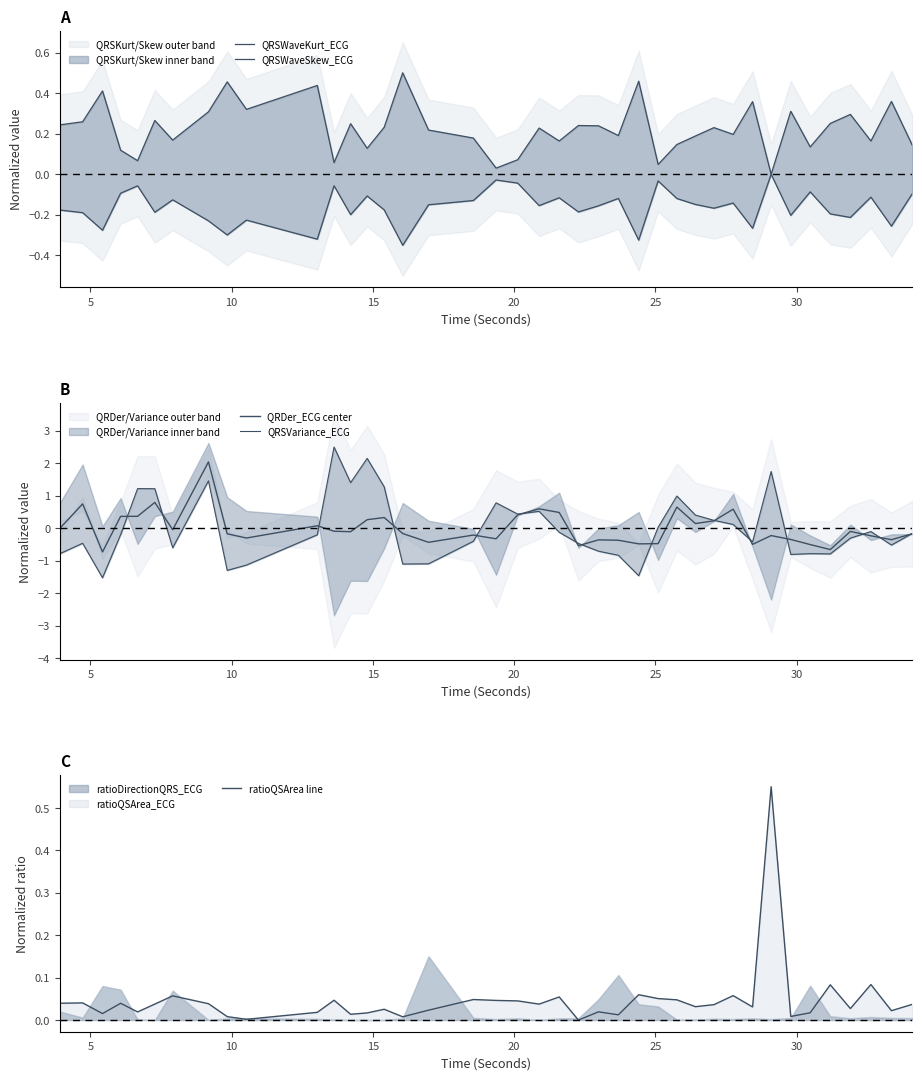

Reading right to left, list all the values displayed in this chart.

QRSWaveKurt_ECG: 0.1	0.4	0.2	0.3	0.3	0.1	0.3	0.0	0.4	0.2	0.2	0.2	0.1	0.0	0.5	0.2	0.2	0.2	0.2	0.2	0.1	0.0	0.2	0.2	0.5	0.2	0.1	0.2	0.1	0.4	0.3	0.5	0.3	0.2	0.3	0.1	0.1	0.4	0.3	0.2
QRSWaveSkew_ECG: -0.1	-0.3	-0.1	-0.2	-0.2	-0.1	-0.2	-0.0	-0.3	-0.1	-0.2	-0.1	-0.1	-0.0	-0.3	-0.1	-0.2	-0.2	-0.1	-0.2	-0.0	-0.0	-0.1	-0.2	-0.3	-0.2	-0.1	-0.2	-0.1	-0.3	-0.2	-0.3	-0.2	-0.1	-0.2	-0.1	-0.1	-0.3	-0.2	-0.2
QRDer_ECG center: -0.2	-0.4	-0.2	-0.1	-0.7	-0.5	-0.4	-0.2	-0.5	0.6	0.2	0.1	0.6	-0.5	-0.5	-0.4	-0.4	-0.5	0.5	0.6	0.4	-0.3	-0.2	-0.4	-0.2	0.3	0.3	-0.1	-0.1	0.1	-0.3	-0.2	2.0	-0.1	0.8	0.4	0.4	-0.7	0.7	-0.0
QRSVariance_ECG: -0.2	-0.5	-0.1	-0.3	-0.8	-0.8	-0.8	1.7	-0.4	0.1	0.2	0.4	1.0	0.0	-1.5	-0.8	-0.7	-0.5	-0.1	0.5	0.4	0.8	-0.4	-1.1	-1.1	1.3	2.1	1.4	2.5	-0.2	-1.1	-1.3	1.5	-0.6	1.2	1.2	-0.2	-1.5	-0.5	-0.8
ratioQSArea line: 0.0	0.0	0.1	0.0	0.1	0.0	0.0	0.6	0.0	0.1	0.0	0.0	0.0	0.1	0.1	0.0	0.0	0.0	0.1	0.0	0.0	0.0	0.0	0.0	0.0	0.0	0.0	0.0	0.0	0.0	0.0	0.0	0.0	0.1	0.0	0.0	0.0	0.0	0.0	0.0